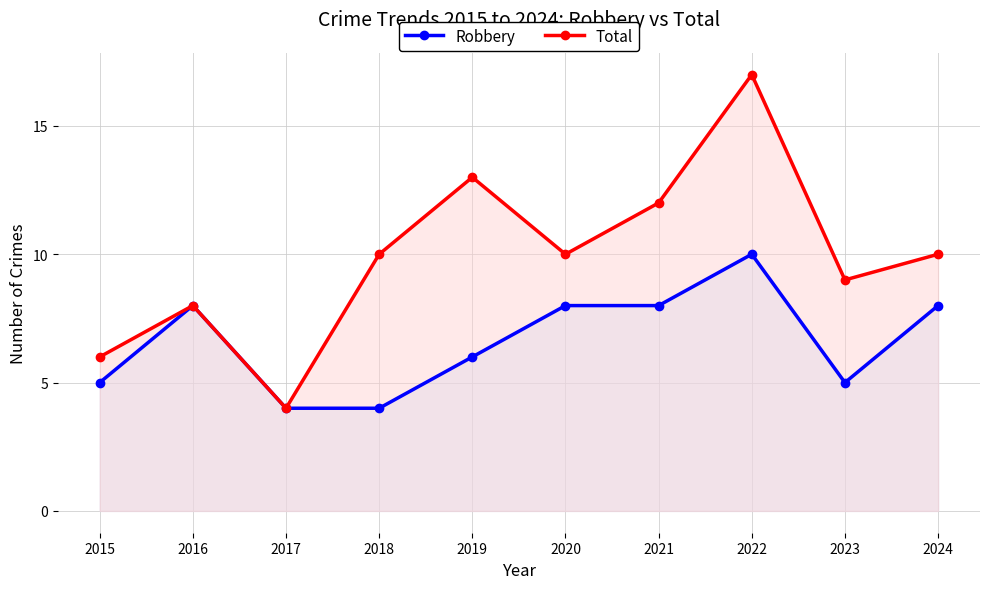

Does the chart display data point markers on the line(s)?

Yes